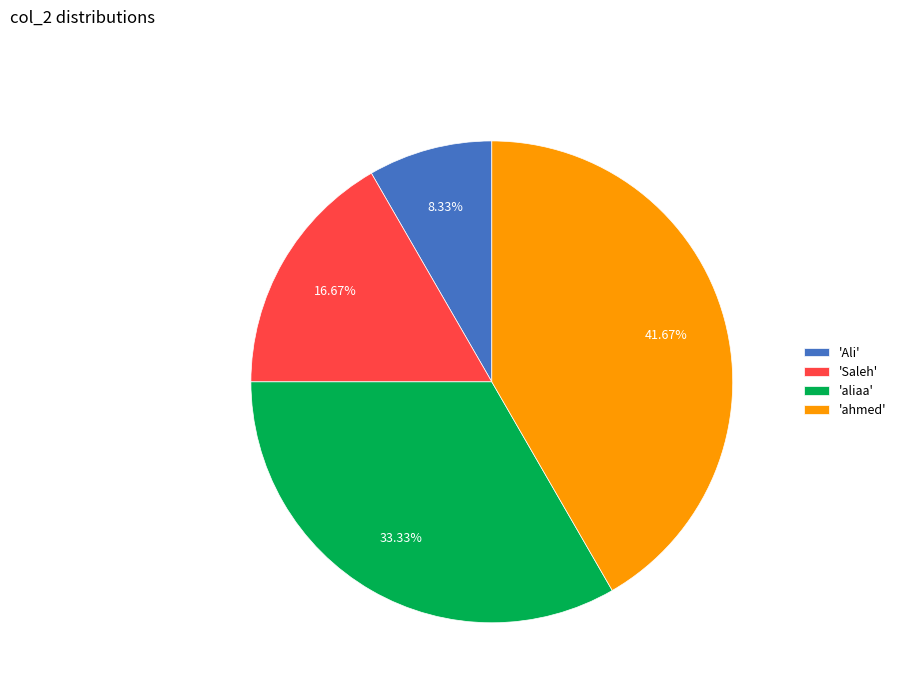

What is the ratio of the value at 'aliaa' to the value at 'ahmed'?

0.8